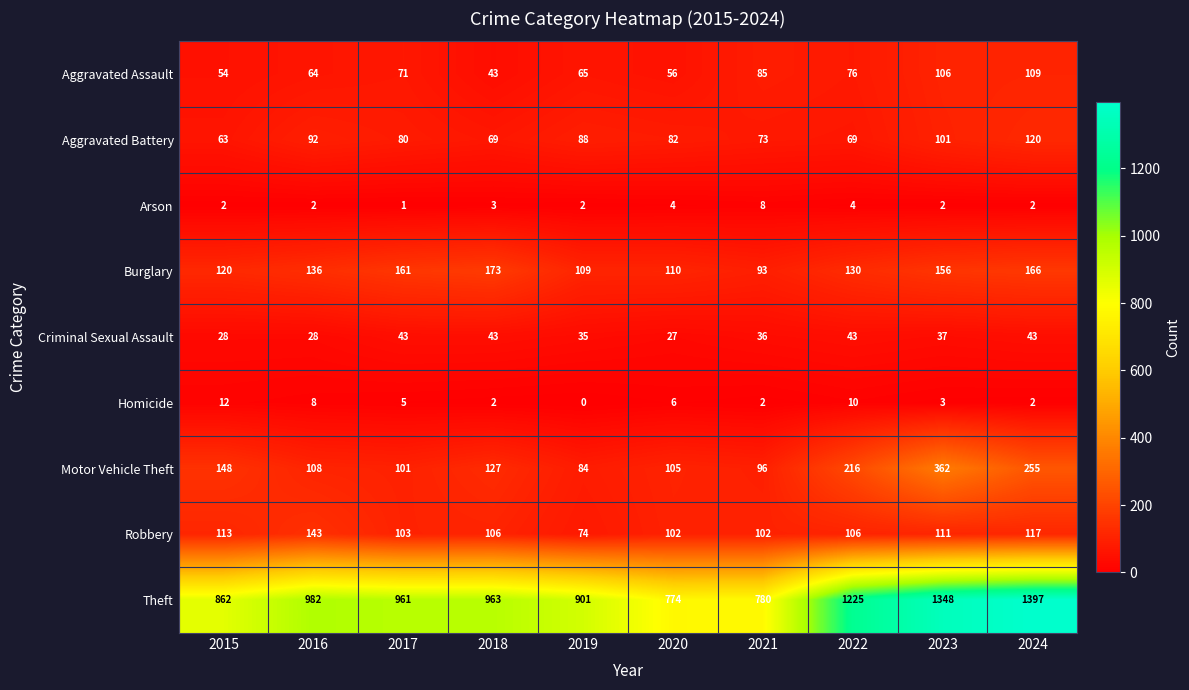

At which category does the chart reach its minimum across all series?

2019